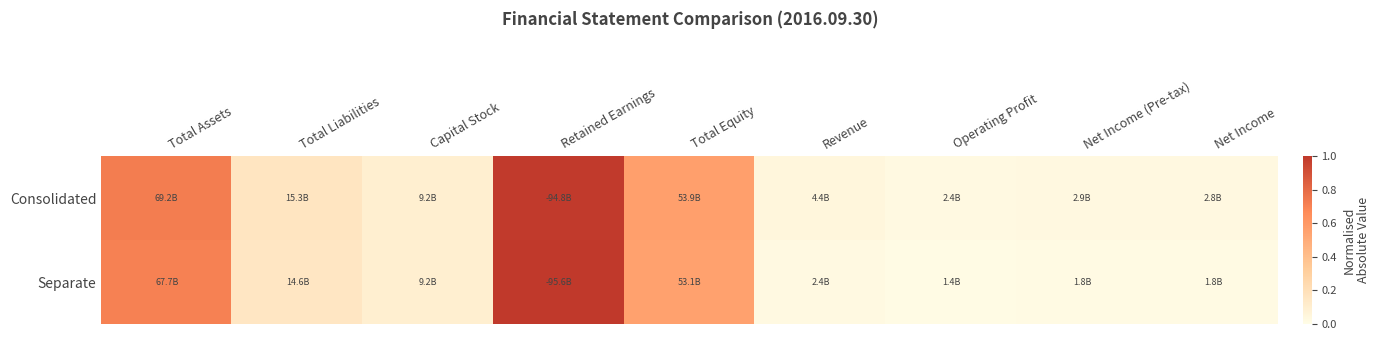

Which series has the largest range (max minus min)?

Separate